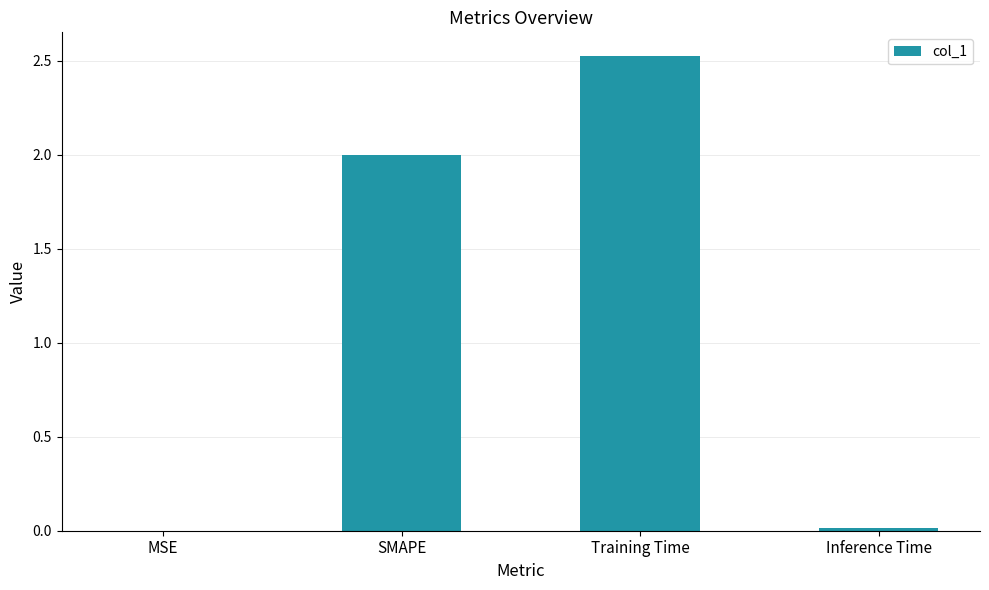

What is the sum of all values?

4.5